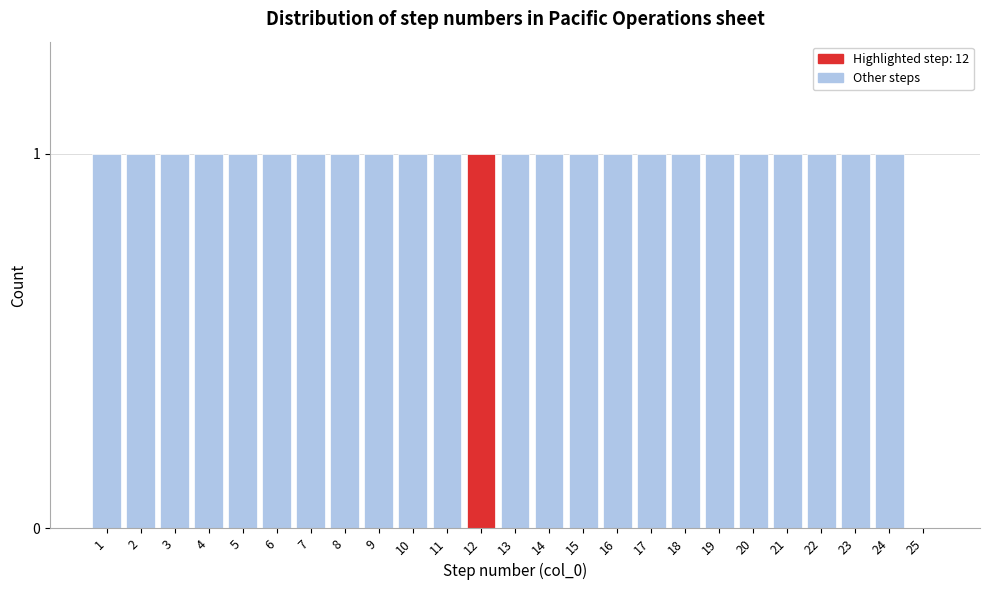

Reading right to left, list all the values displayed in this chart.

25=0	24=1	23=1	22=1	21=1	20=1	19=1	18=1	17=1	16=1	15=1	14=1	13=1	12=1	11=1	10=1	9=1	8=1	7=1	6=1	5=1	4=1	3=1	2=1	1=1